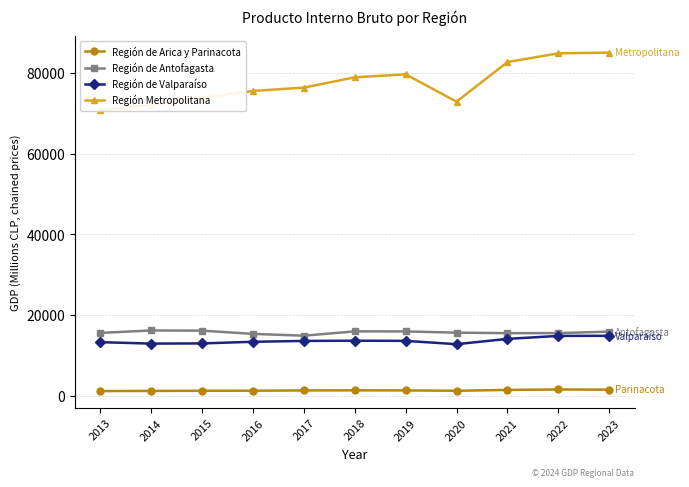

Which category has the lowest value in the Región de Antofagasta series?

2017